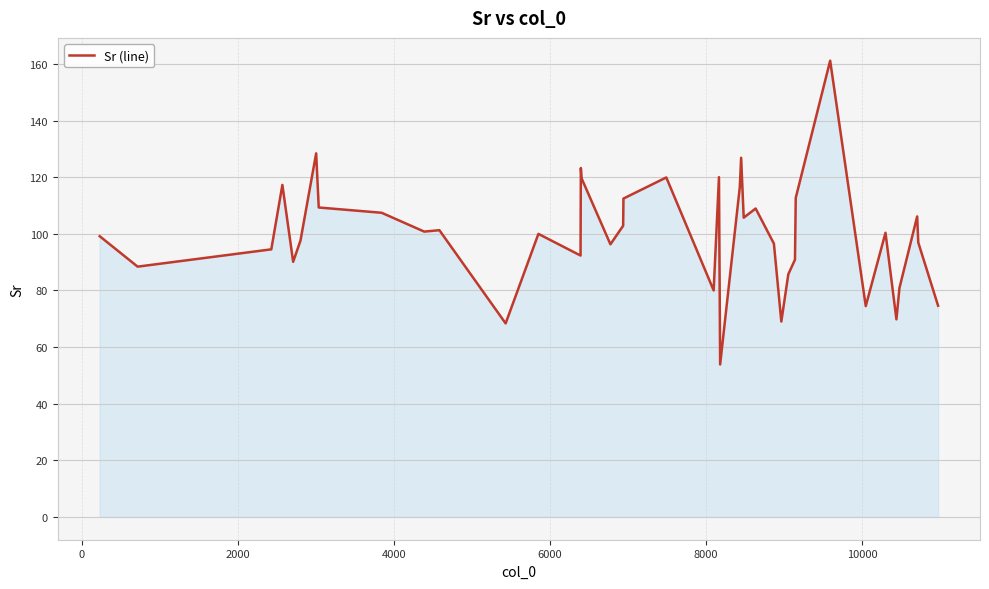

What is the difference between the maximum and minimum values?

107.3